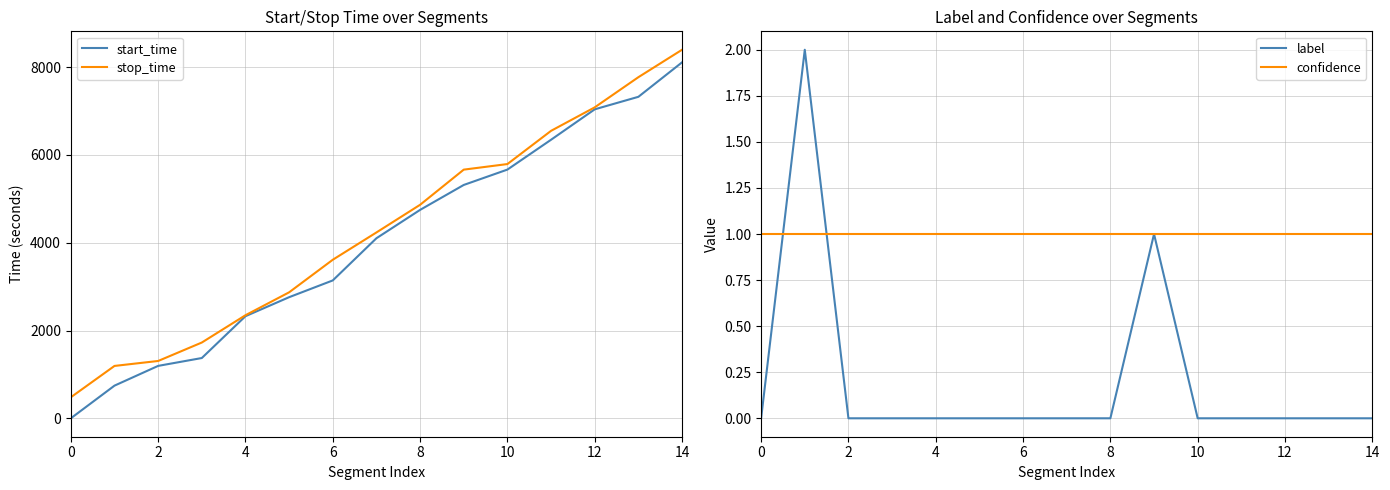

Is it true that label equals -1 at 14?

False